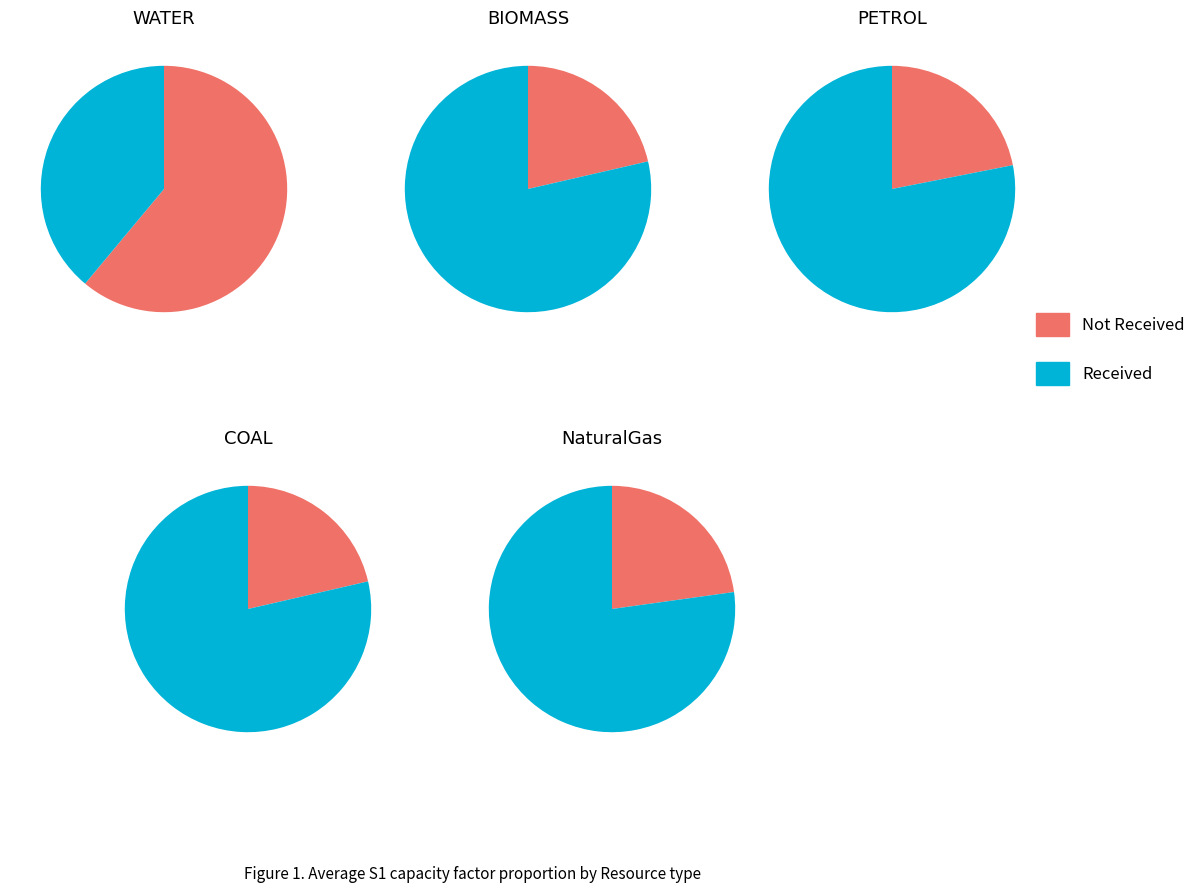

What is the largest slice in the pie chart?

BIOMASS